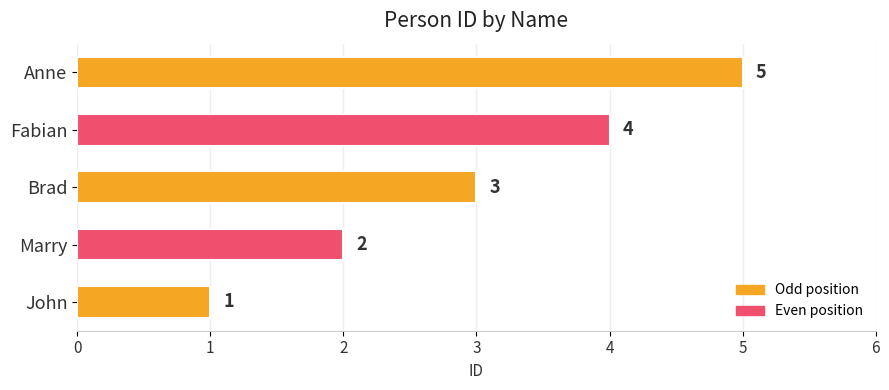

True or false: the data shows 7 at Fabian.

False